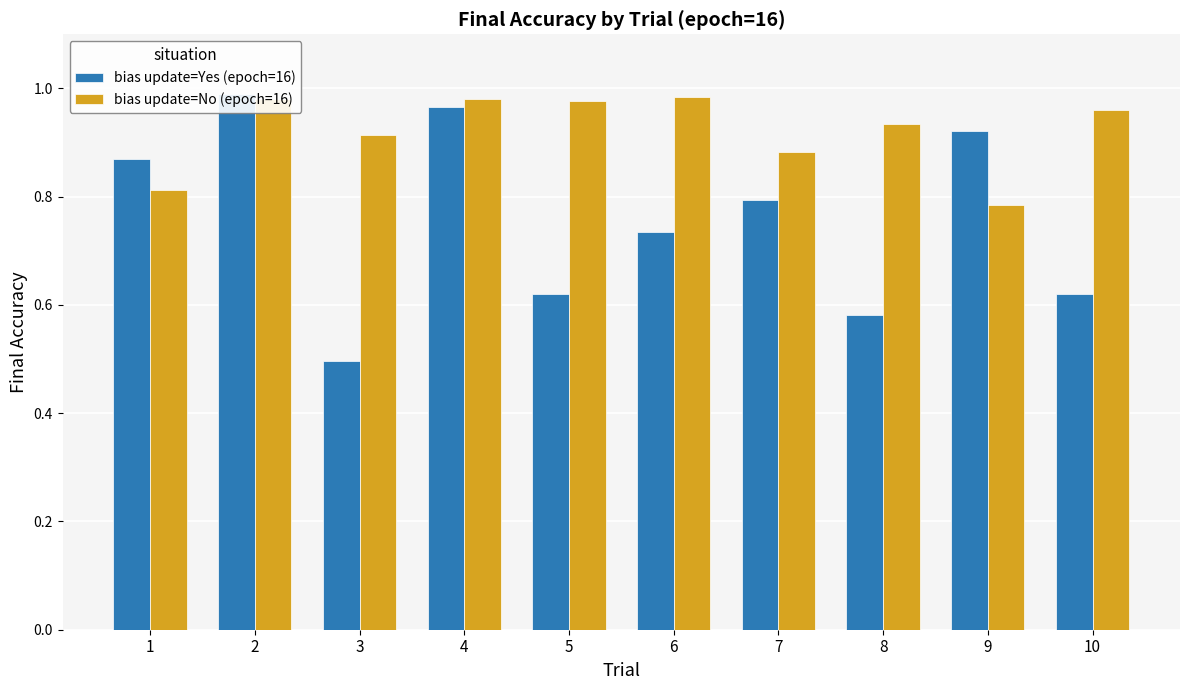

The bias update=No (epoch=16) series shows 1.3 at 1. True or false?

False